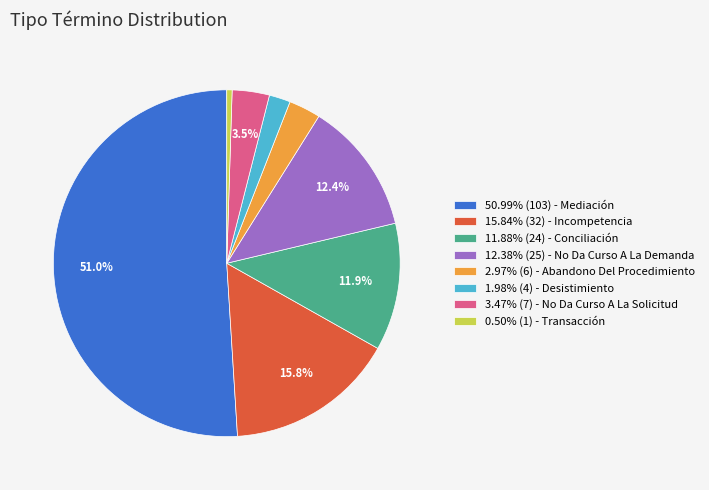

What is the ratio of the value at 2.97% (6) - Abandono Del Procedimiento to the value at 3.47% (7) - No Da Curso A La Solicitud?

0.9